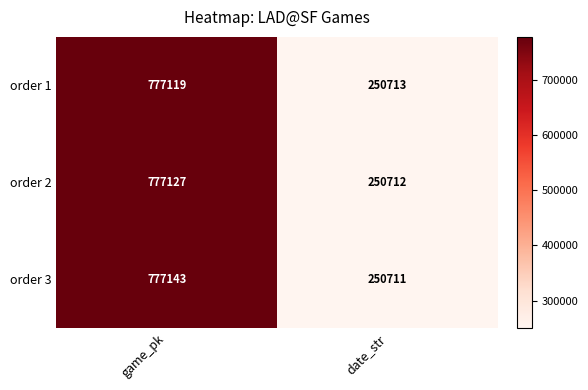

True or false: order 1 has a value of 250713 at date_str.

True